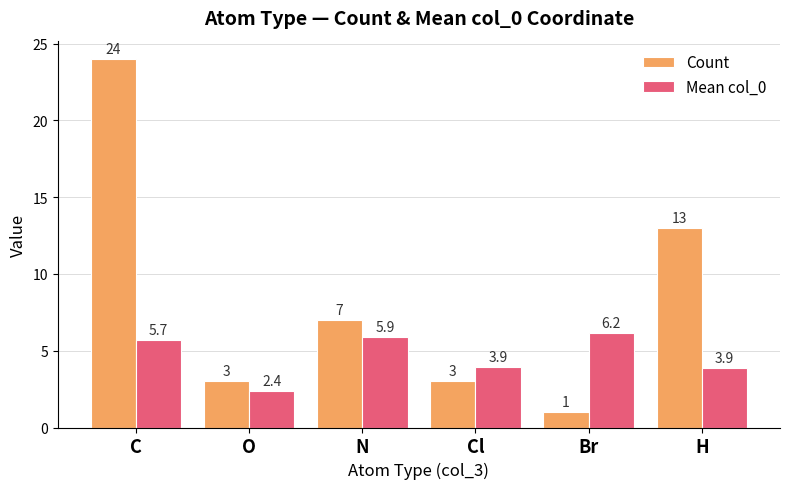

How many Mean col_0 values are between 3 and 5?

2